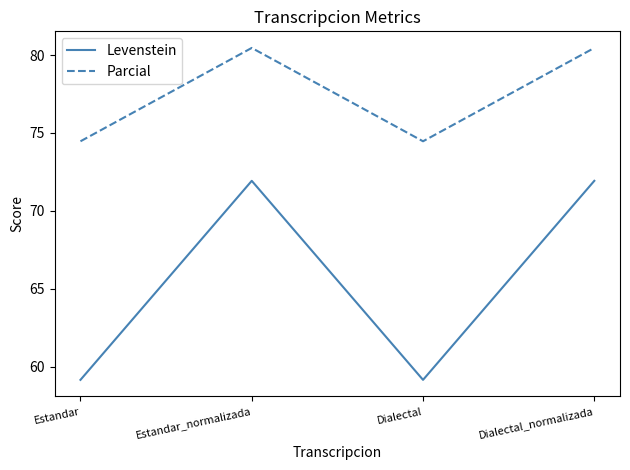

What are all the series names shown in the legend?

Levenstein, Parcial